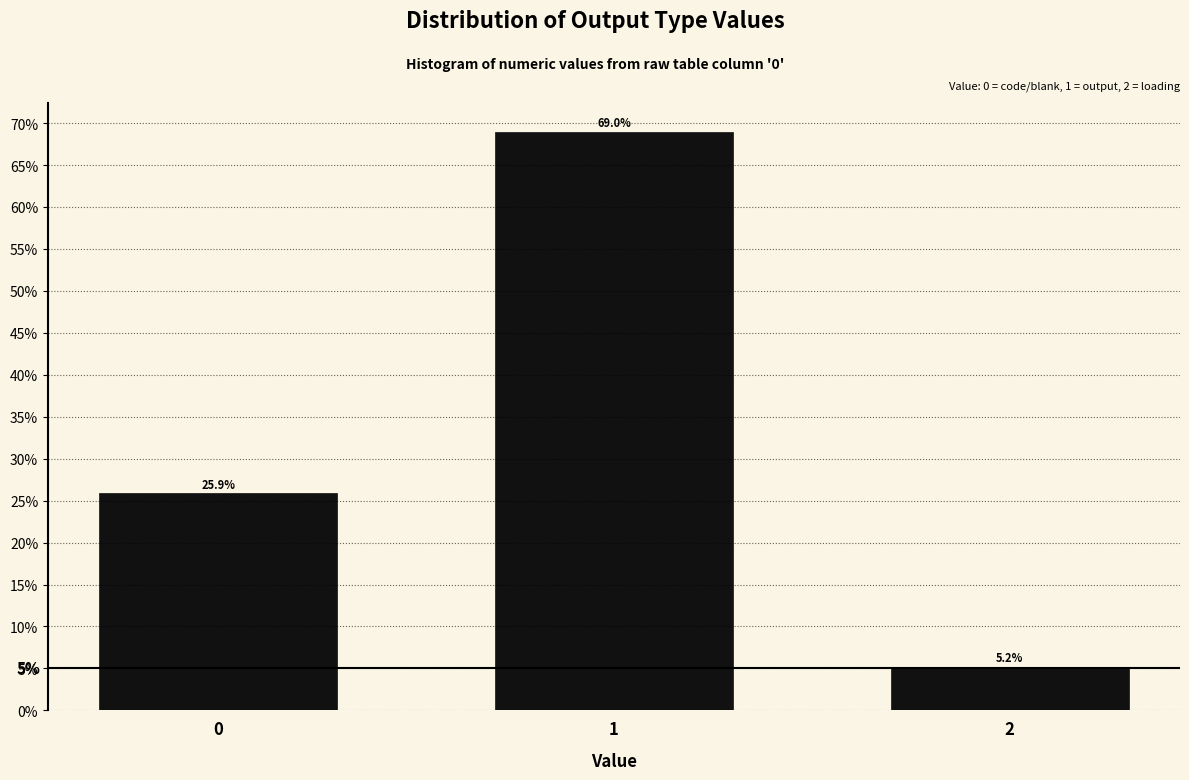

Reading left to right, extract all data points from this chart.

0=25.9	1=69.0	2=5.2